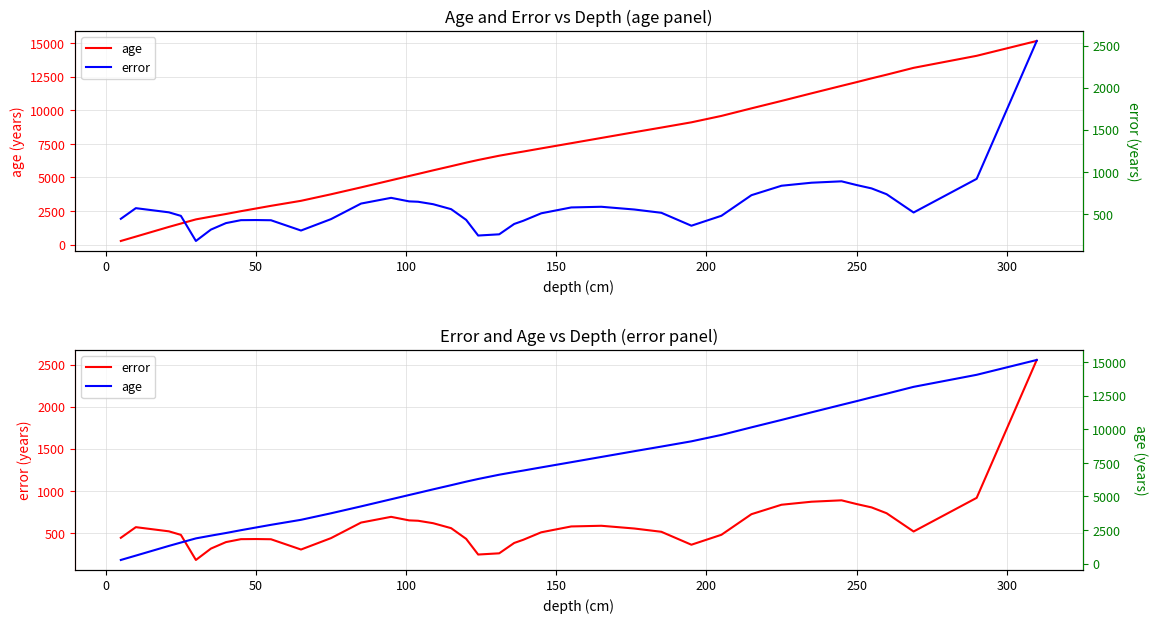

How many times do error and age cross each other?

1